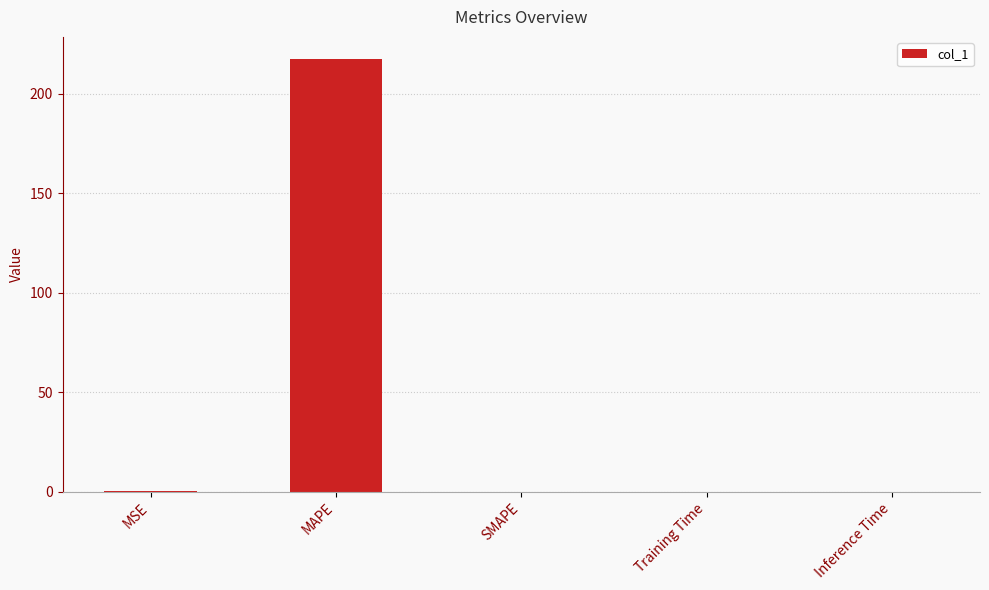

What is the greatest value displayed?

217.7